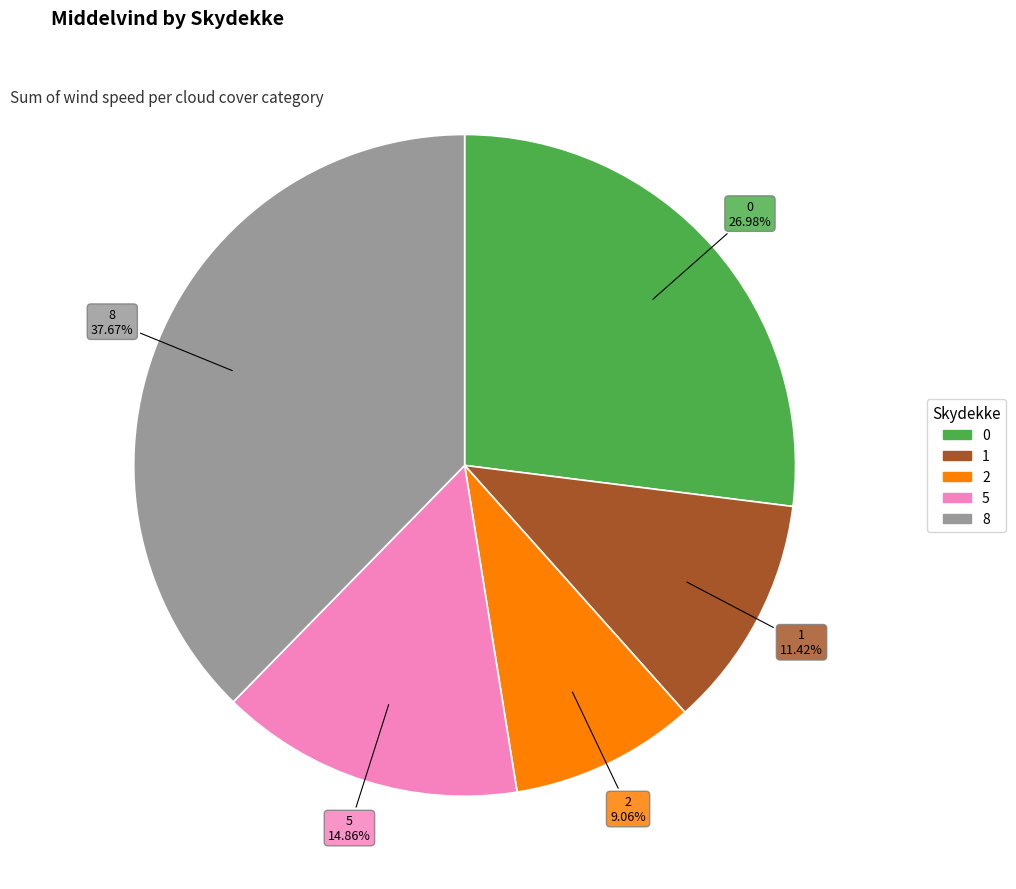

Count the number of slices in the pie.

5